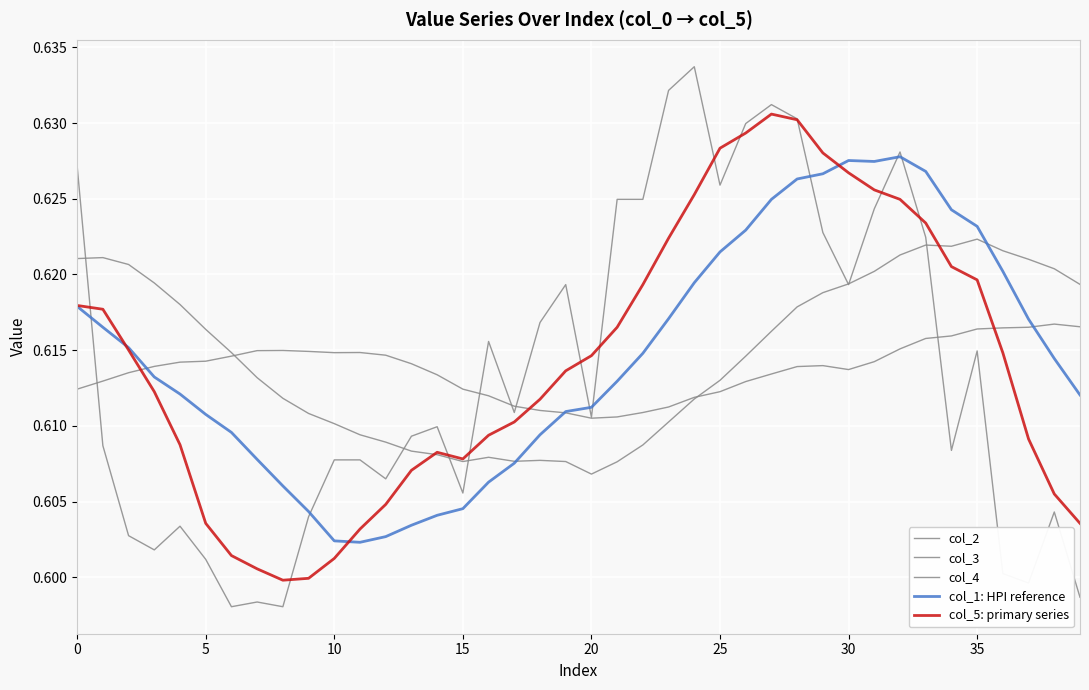

Is this an area chart (filled region under the line)?

No